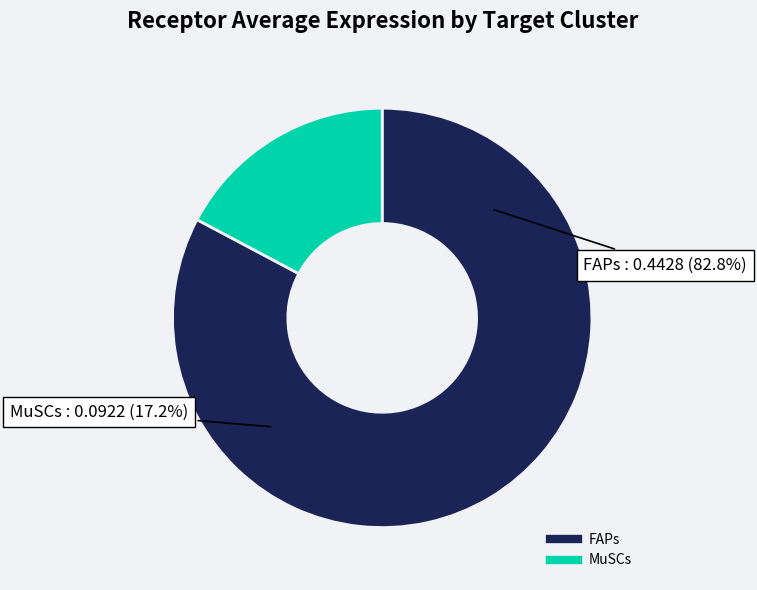

To the nearest percent, what is the difference between the largest and smallest slice percentages?

66%